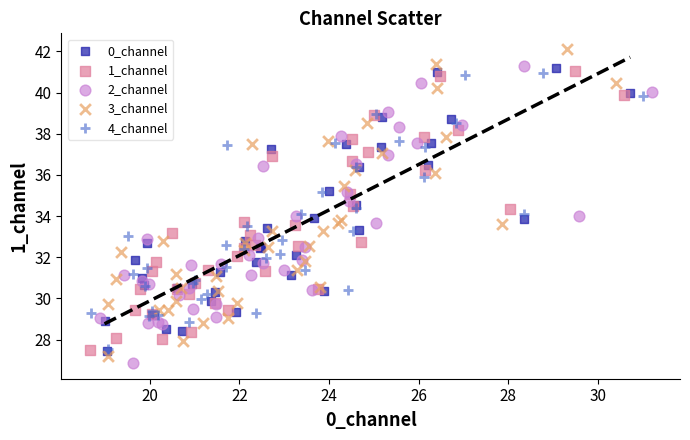

Which series reaches the maximum Y coordinate?

3_channel